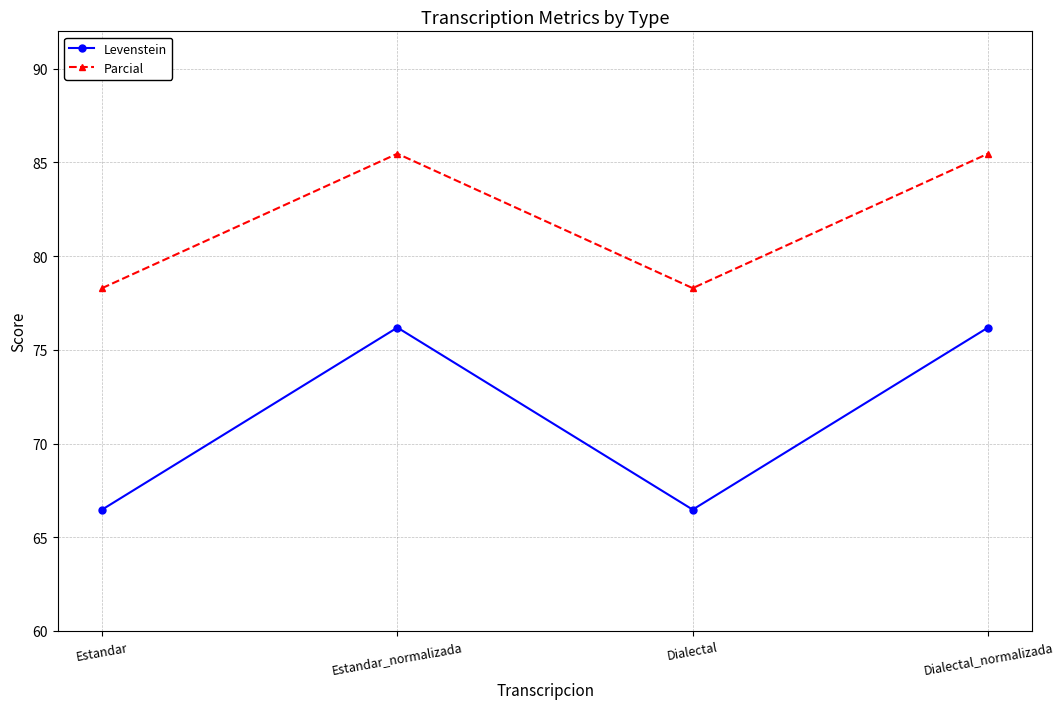

How many series are shown in this chart?

2